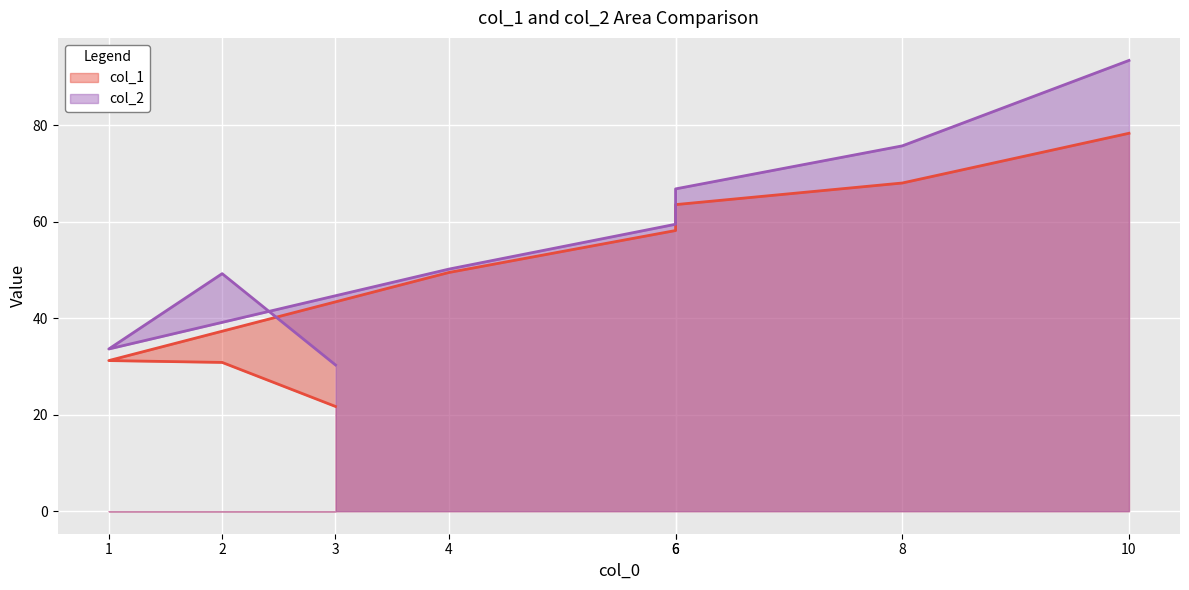

How many lines are shown in the chart?

2